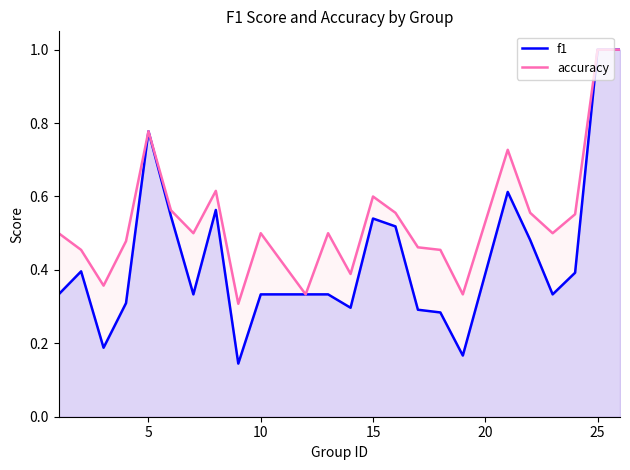

True or false: accuracy has a value of 1.1 at 15.

False